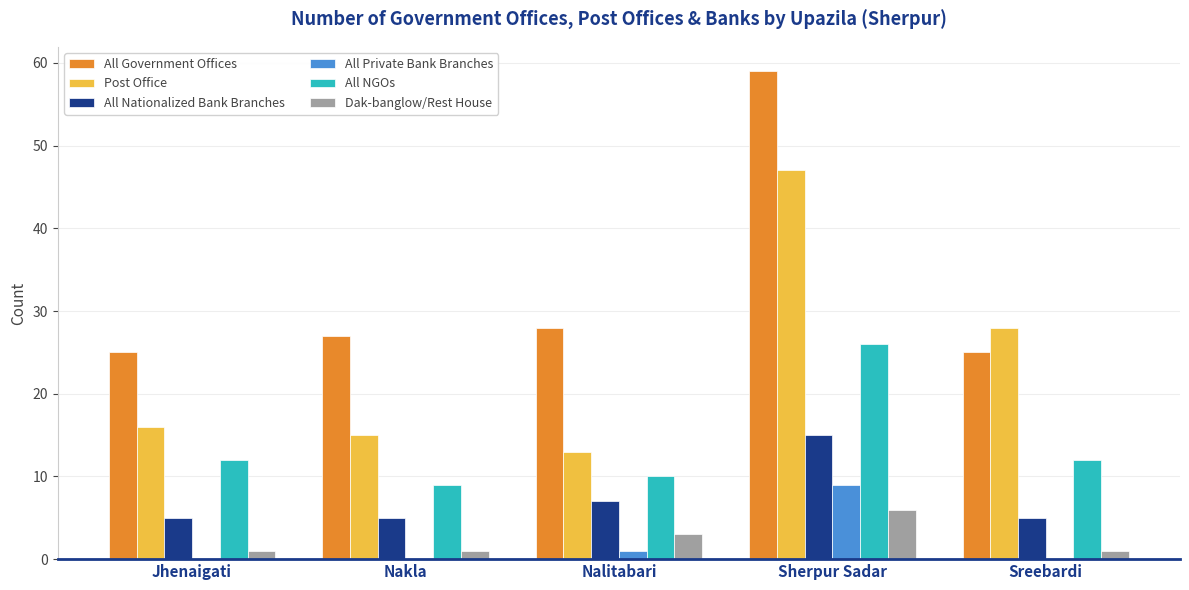

What is the total value across all series at Sherpur Sadar?

162